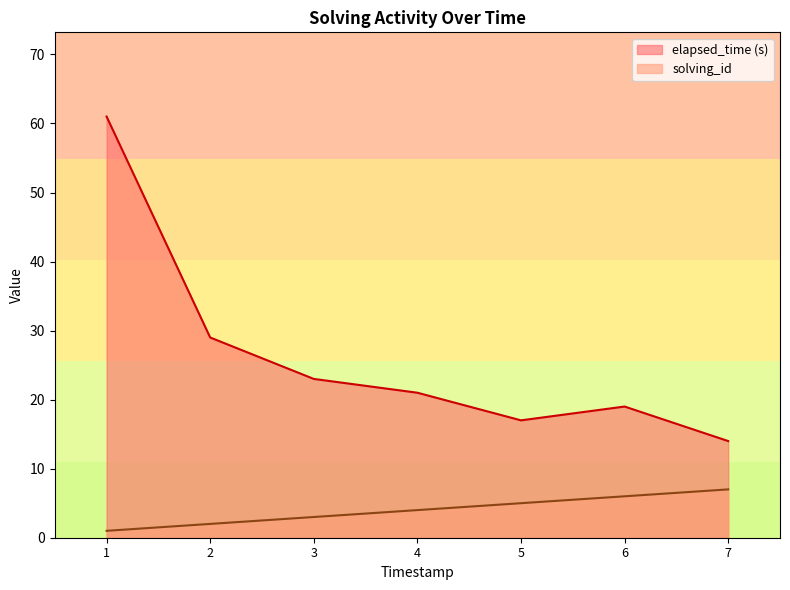

Which label corresponds to the largest value in the chart?

1